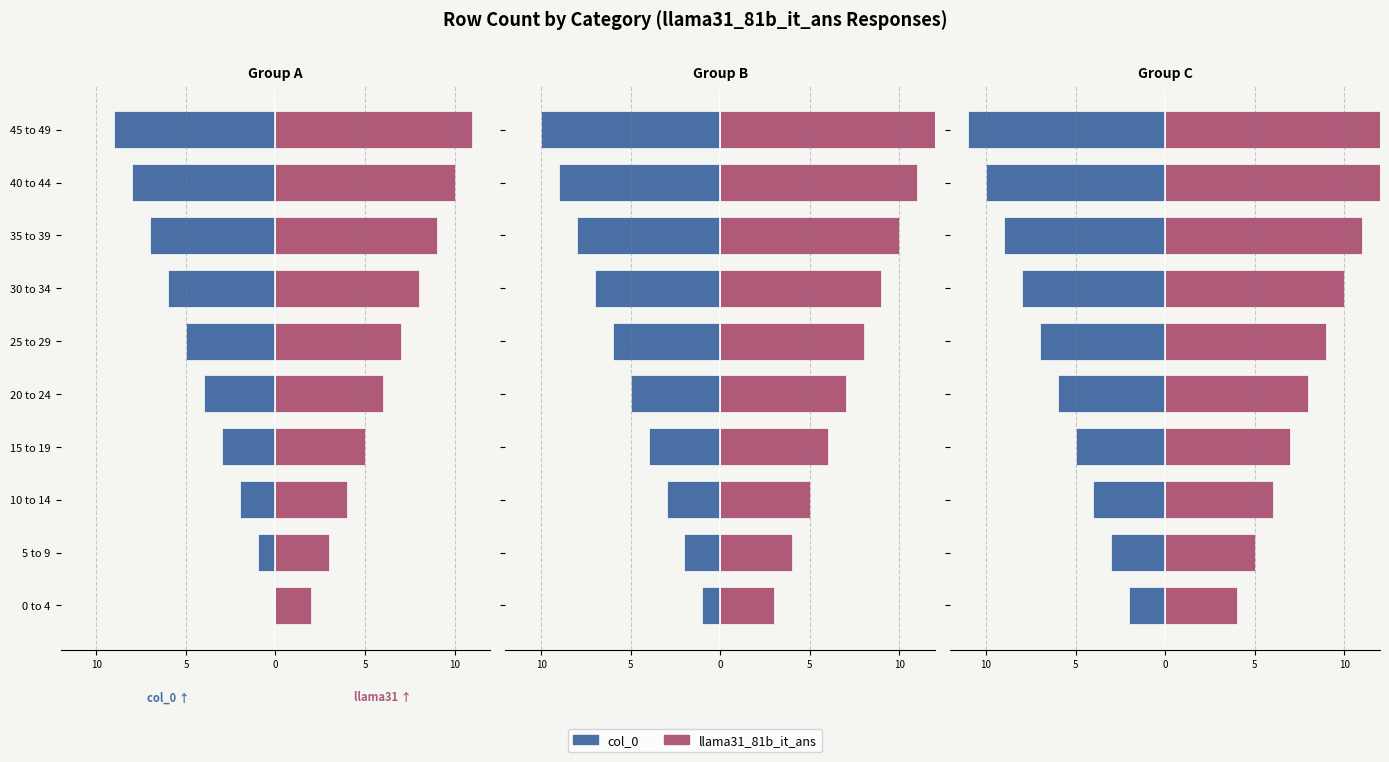

Are the bars horizontal?

Yes